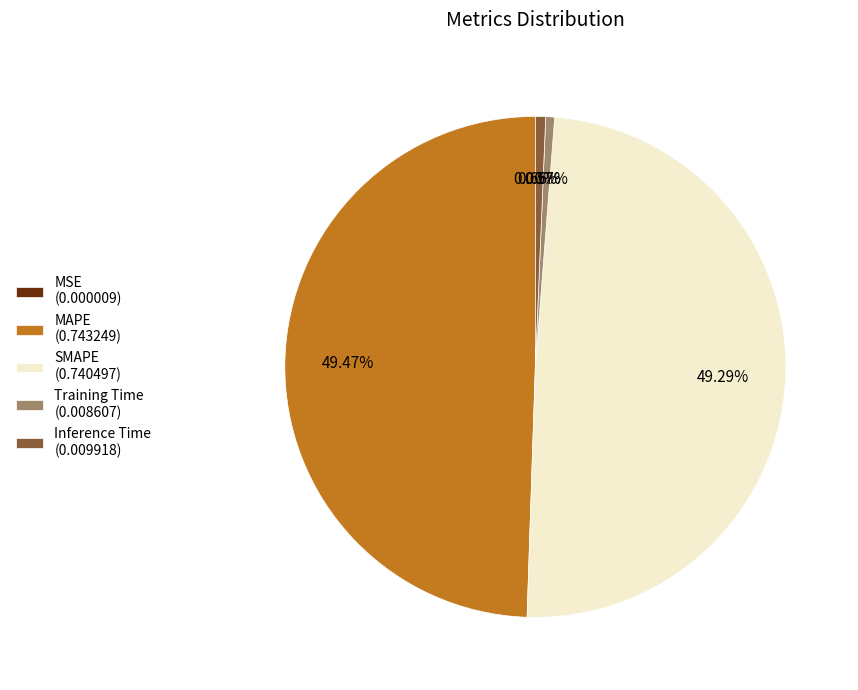

Which has a higher value, SMAPE (0.740497) or Inference Time (0.009918)?

SMAPE (0.740497)